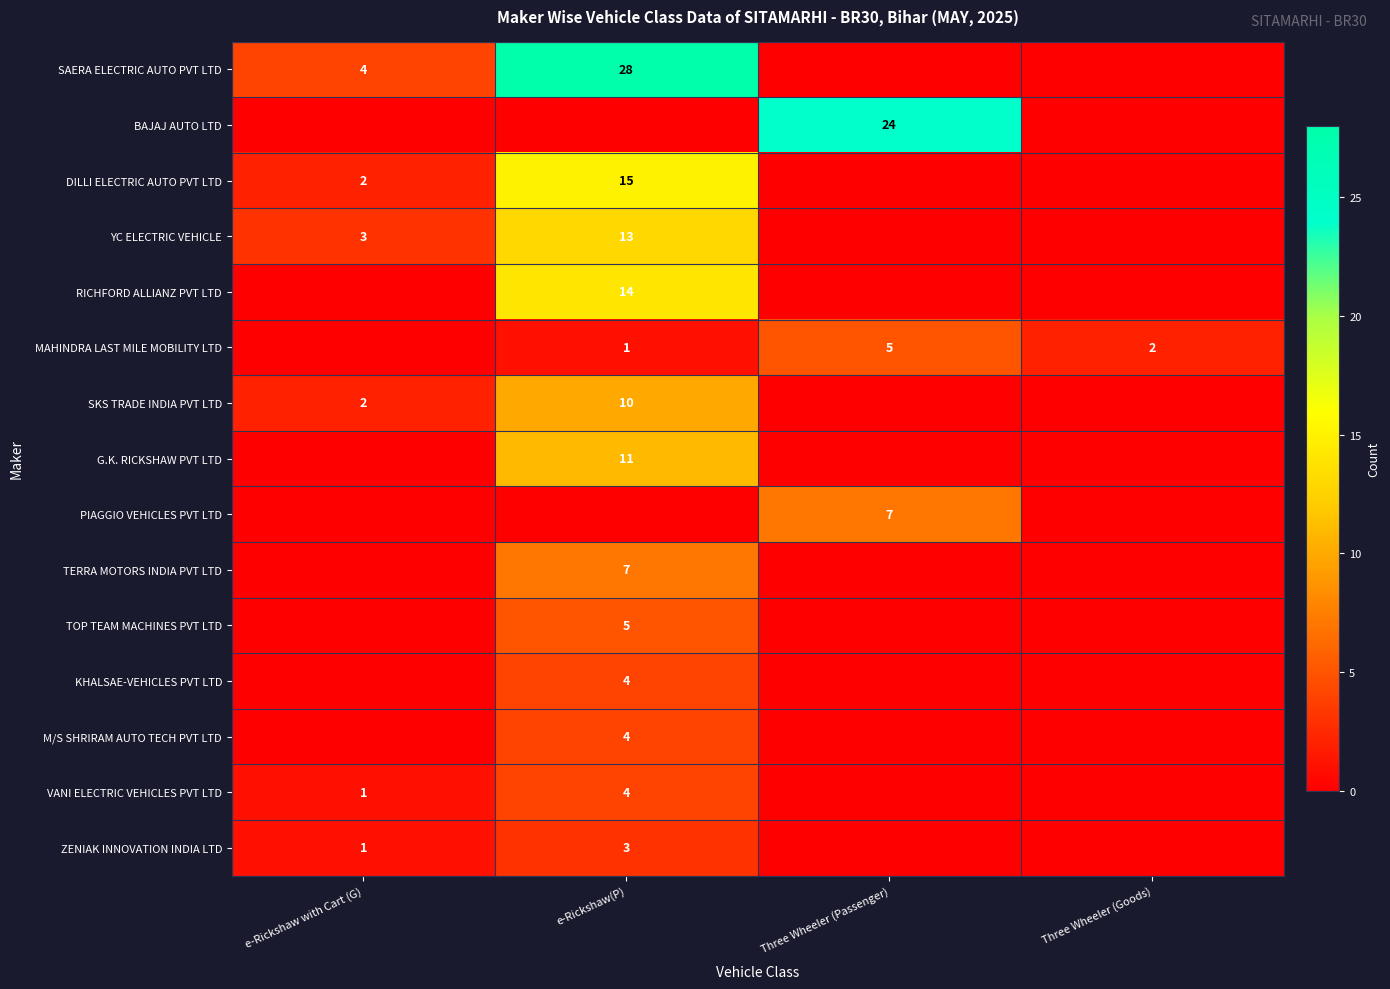

How many series are shown in this chart?

15